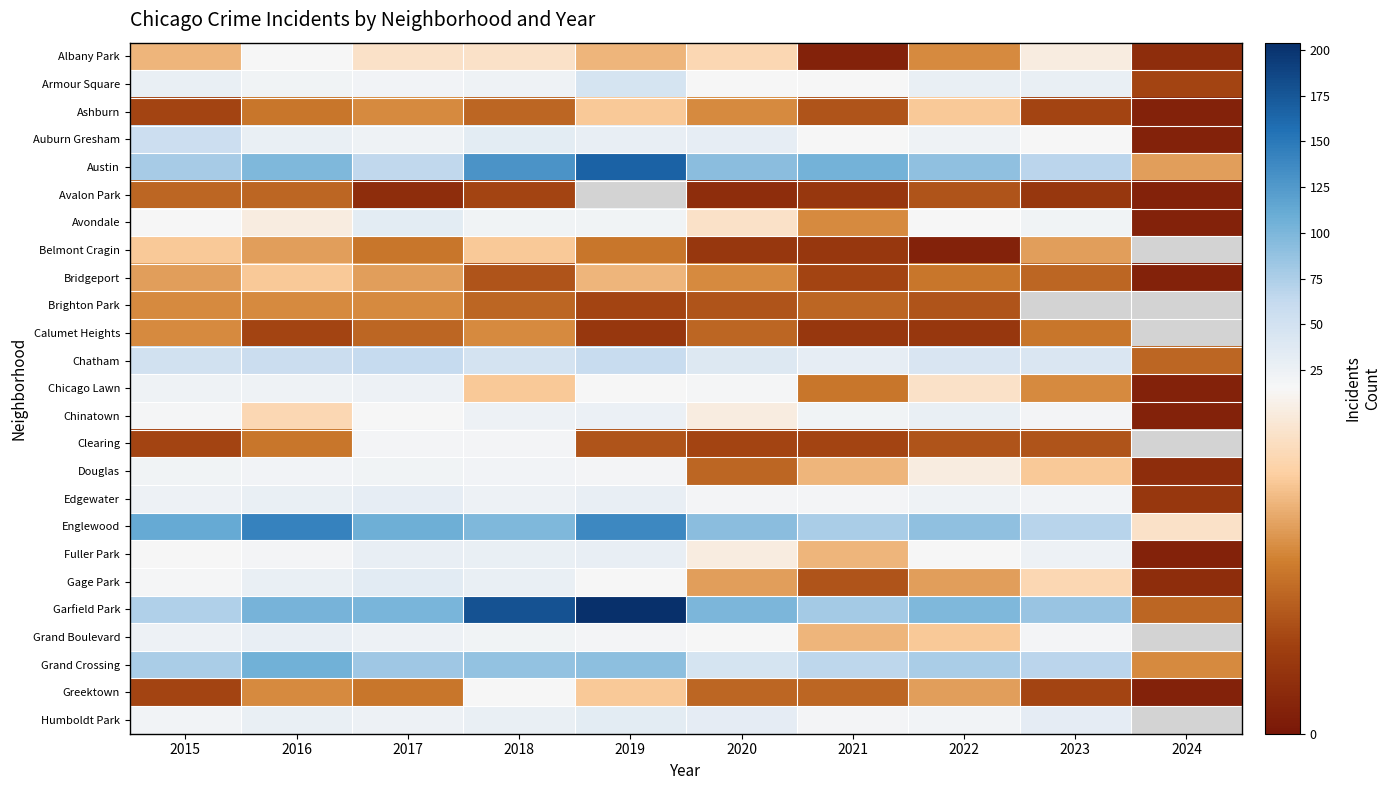

Rank the series by their maximum value, from highest to lowest.

Garfield Park, Austin, Englewood, Grand Crossing, Chatham, Auburn Gresham, Armour Square, Gage Park, Humboldt Park, Avondale, Edgewater, Fuller Park, Grand Boulevard, Chinatown, Chicago Lawn, Douglas, Clearing, Albany Park, Greektown, Ashburn, Belmont Cragin, Bridgeport, Brighton Park, Calumet Heights, Avalon Park